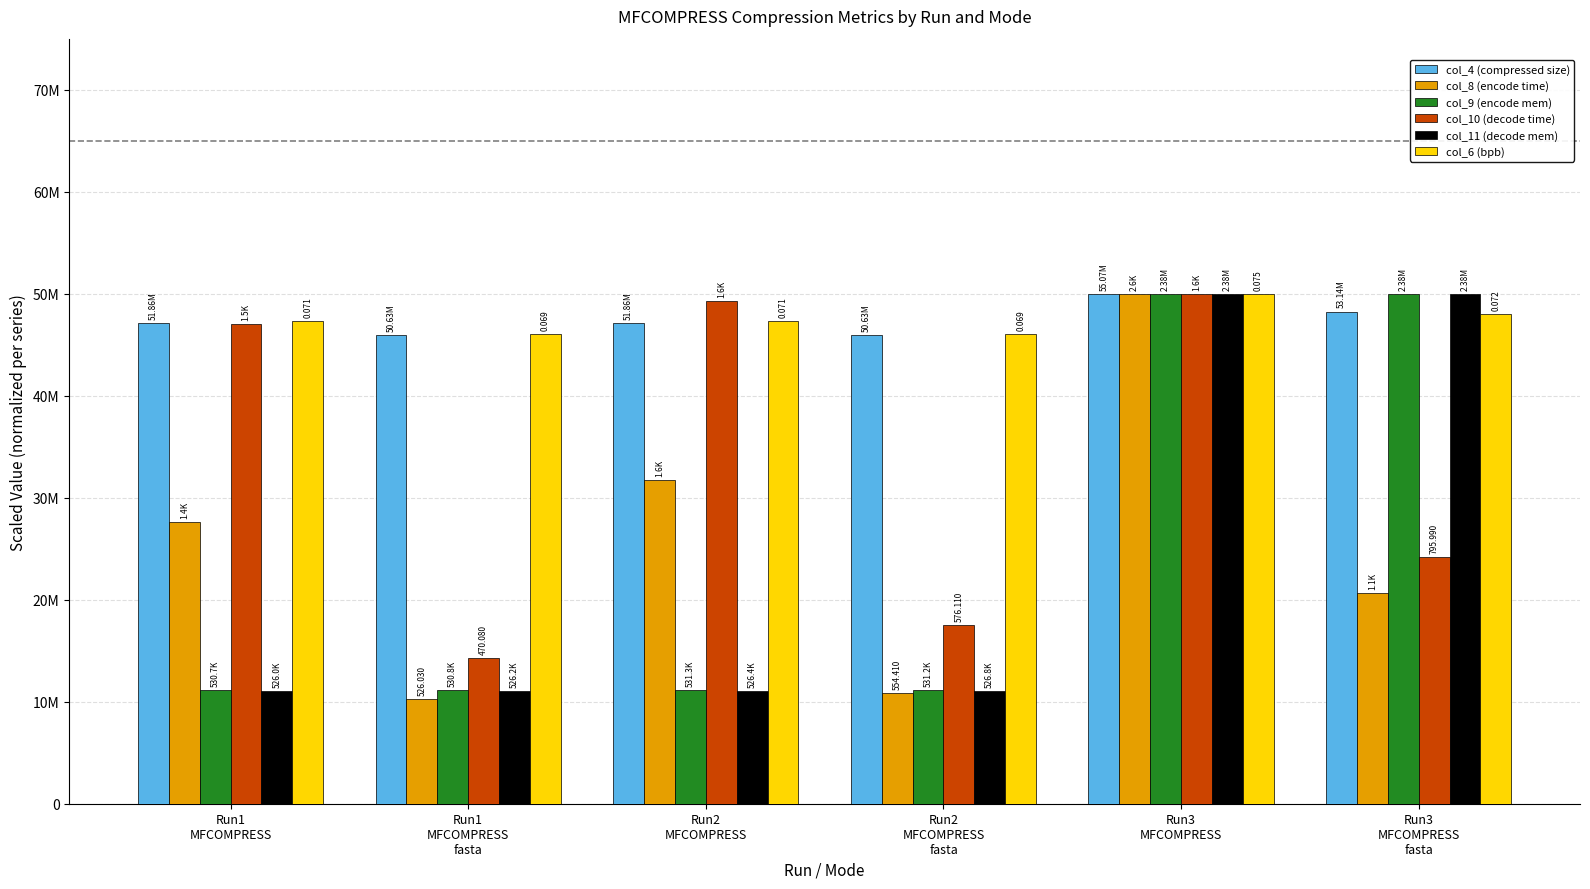

What are all the series names shown in the legend?

col_4 (compressed size), col_8 (encode time), col_9 (encode mem), col_10 (decode time), col_11 (decode mem), col_6 (bpb)